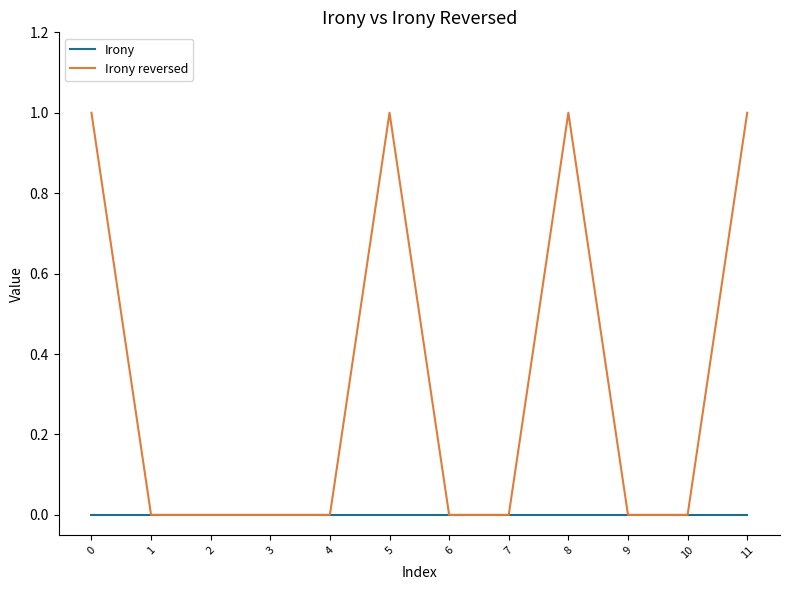

Rank the series by their maximum value, from highest to lowest.

Irony reversed, Irony